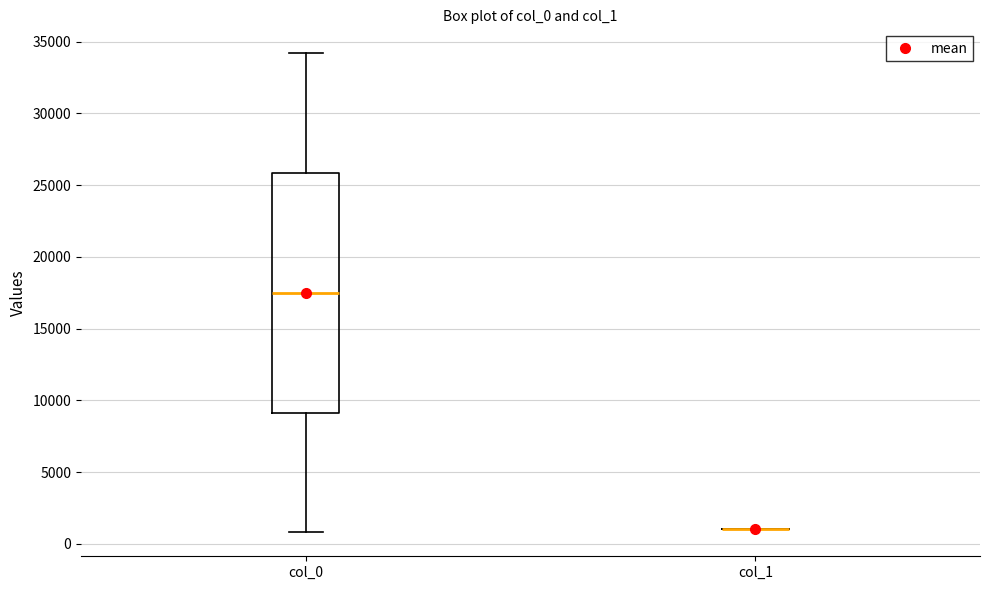

Reading left to right, transcribe this box plot: for each box, give where its median line is, the range the box spans, and where its two whiskers end, as read against the y-axis. The values are not printed on the chart, so give them approximately, as read against the axis.

col_0: median 17500, box 9000 to 26000, whiskers 1000 to 34000
col_1: box collapsed to a line at 1000, whiskers 1000 to 1000